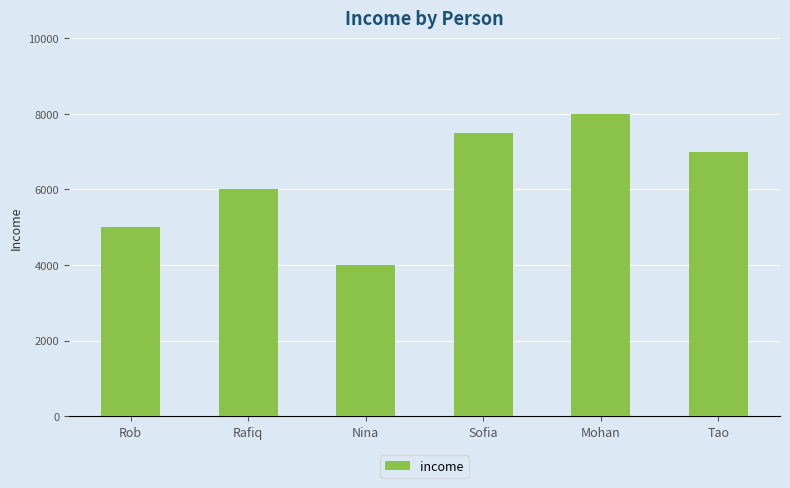

What is the label of the 4th bar from the right?

Nina